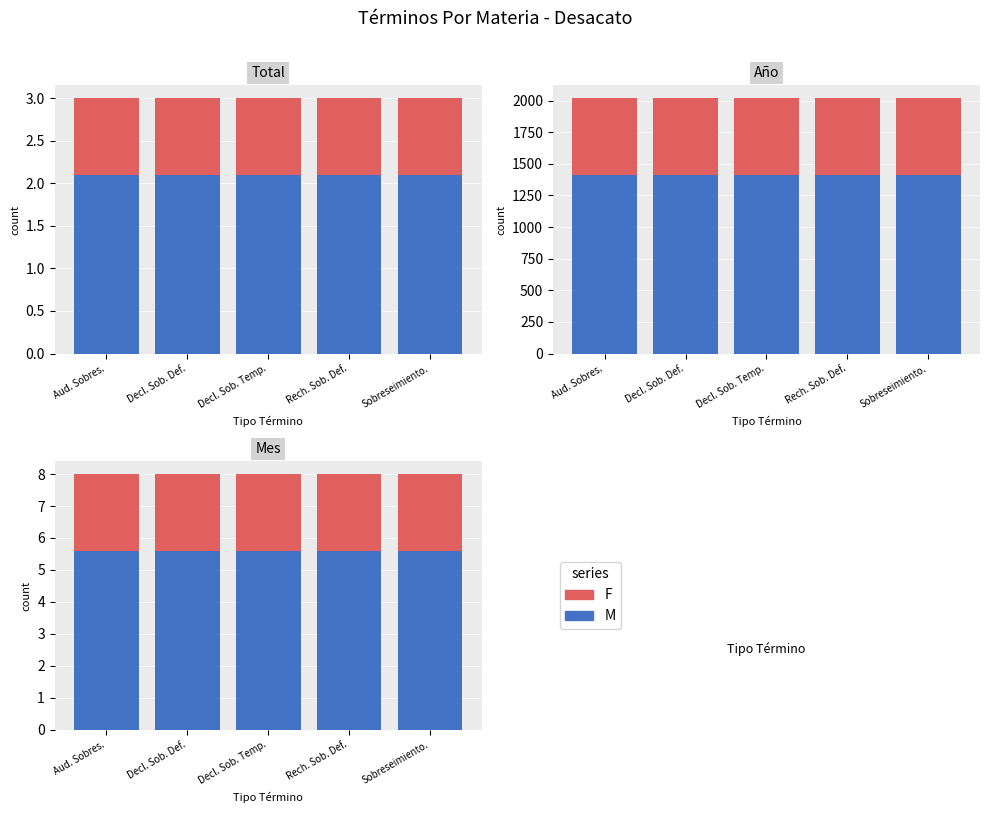

Which series changed the most between Aud. Sobres. and Decl. Sob. Temp.?

M